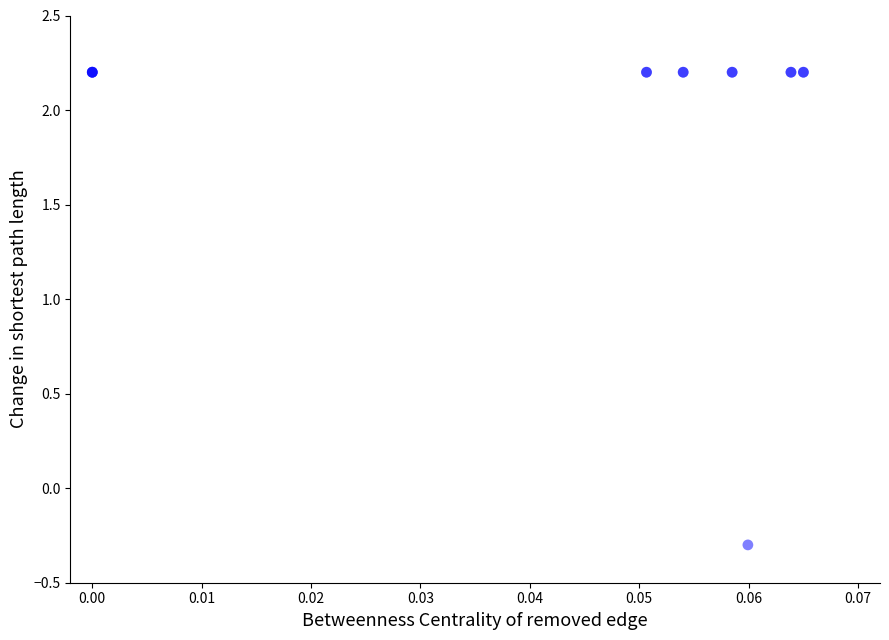

What Y value in the scatter plot is closest to 0?

-0.3